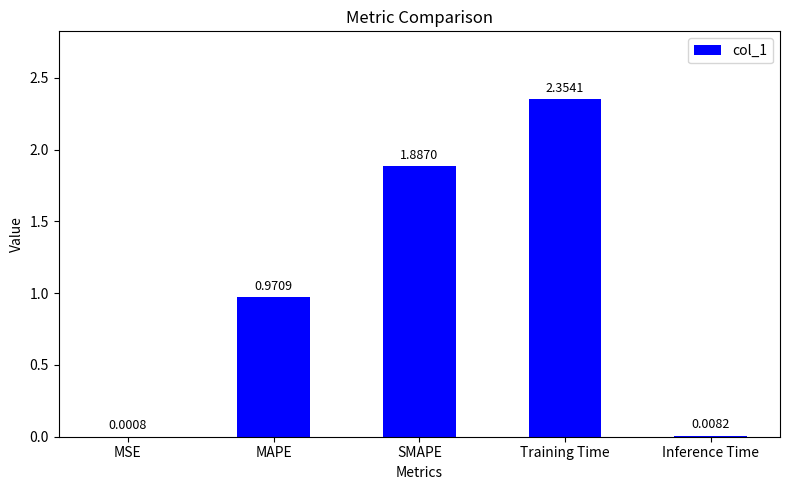

What is the change in value from SMAPE to Training Time?

+0.5